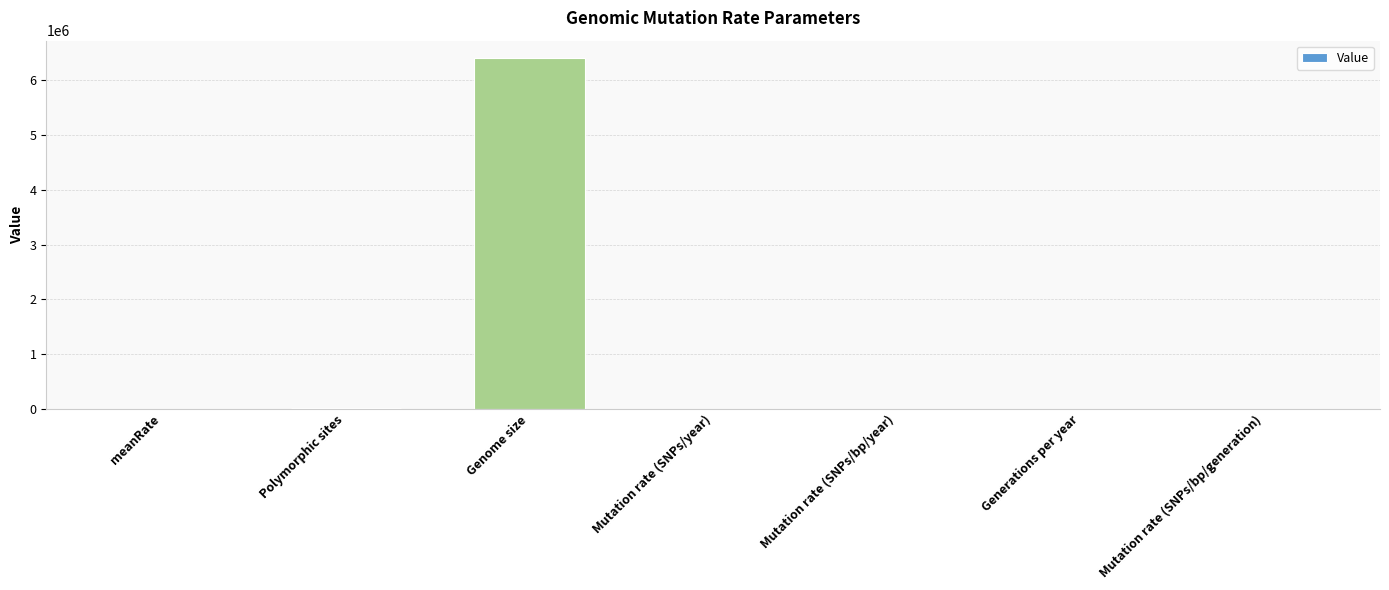

How many distinct data groups are displayed?

1